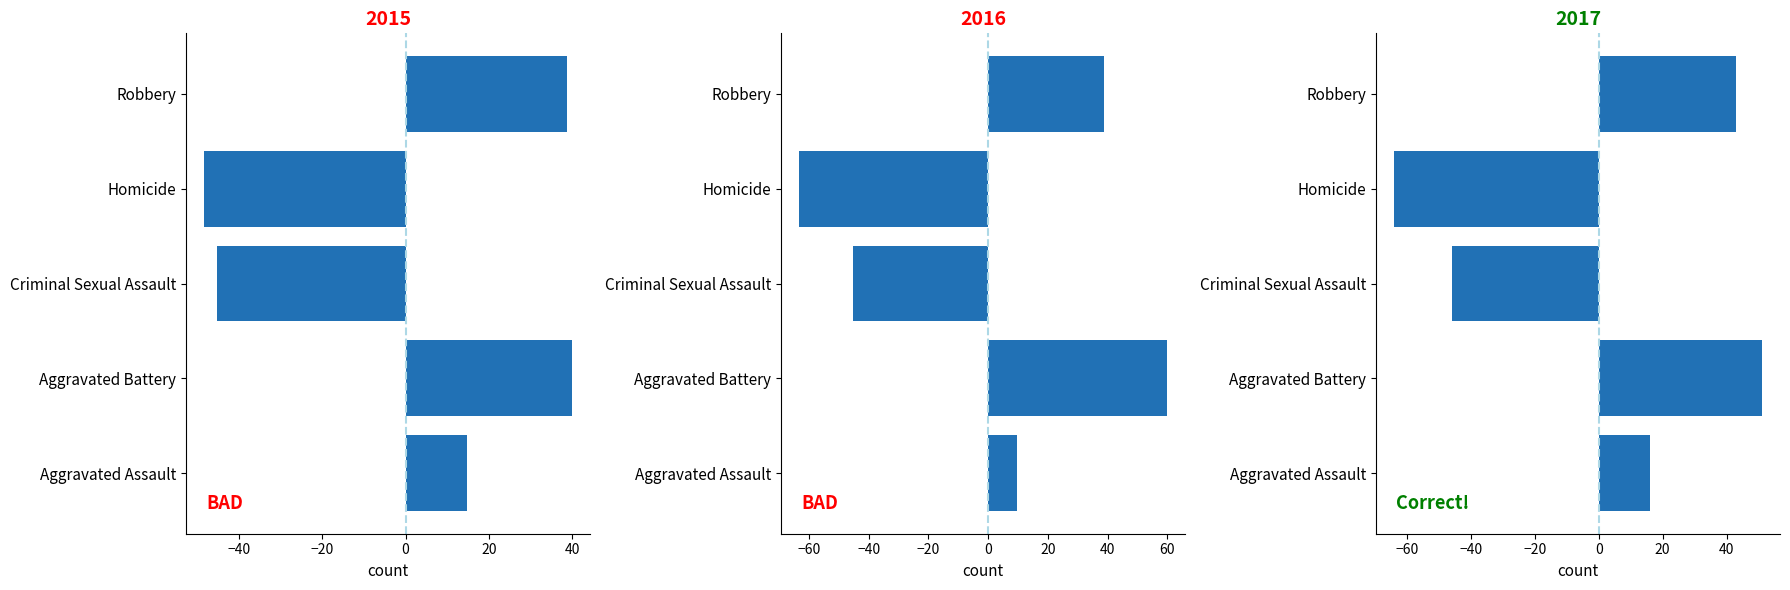

Reading left to right, transcribe all the data shown in this chart.

2015: 14.8	39.8	-45.2	-48.2	38.8
2016: 9.8	59.8	-45.2	-63.2	38.8
2017: 16.0	51.0	-46.0	-64.0	43.0